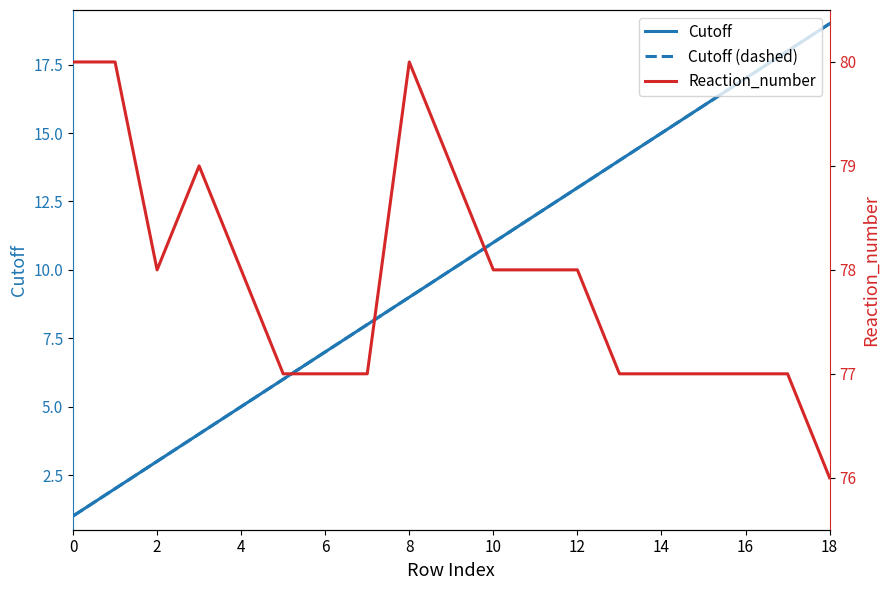

True or false: Reaction_number has a value of 78 at 2.

True